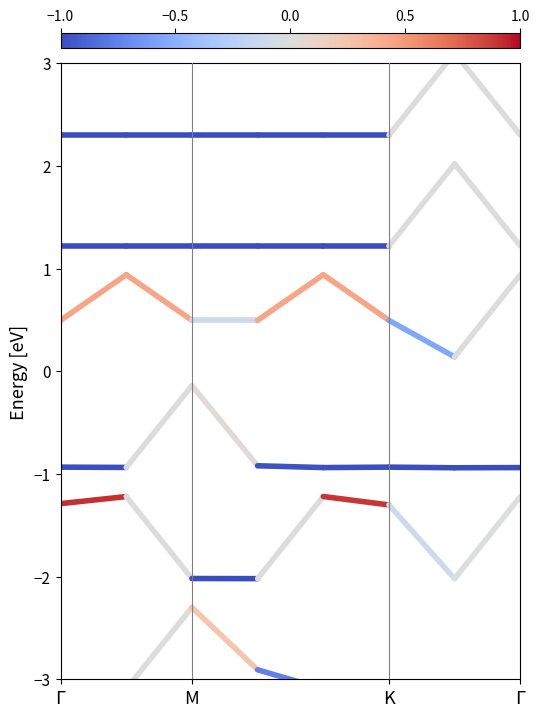

What position from the left is M?

2